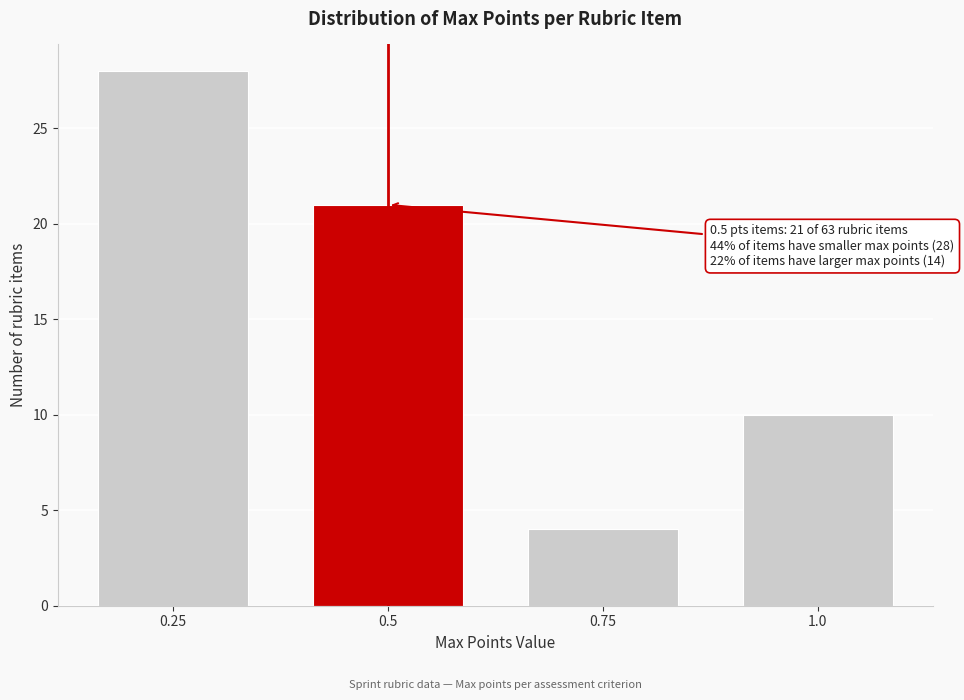

Reading left to right, transcribe all the data shown in this chart.

28	21	4	10